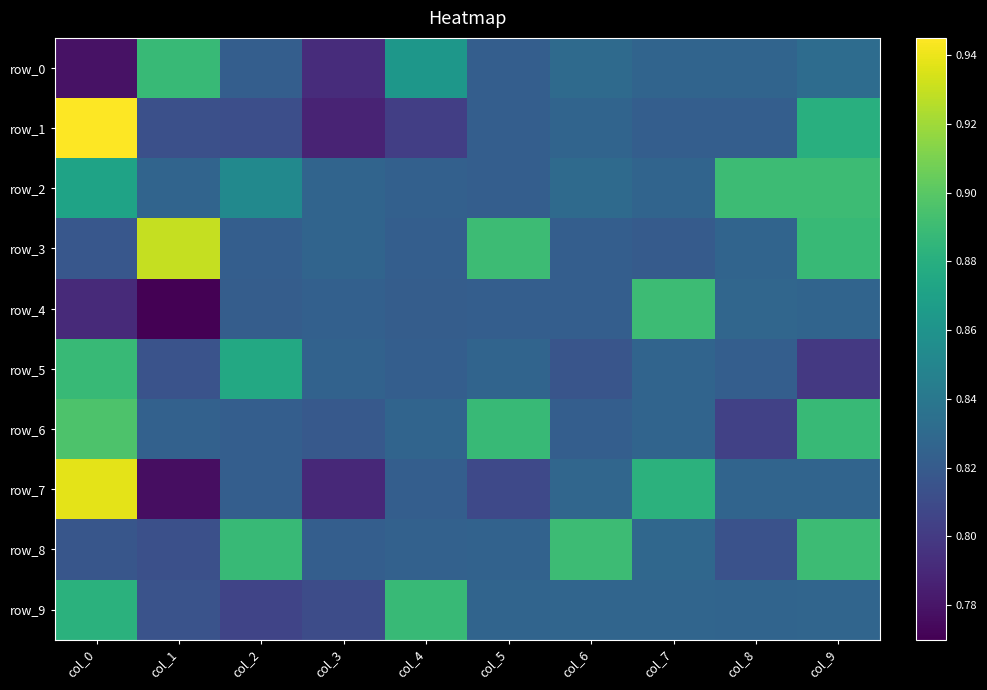

At which category is the sum across all series the highest?

col_0